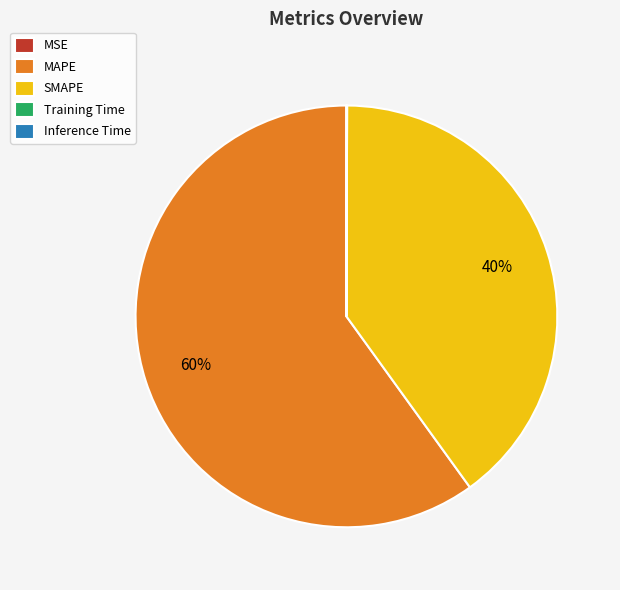

To the nearest percent, what percentage of the pie is MAPE?

60%